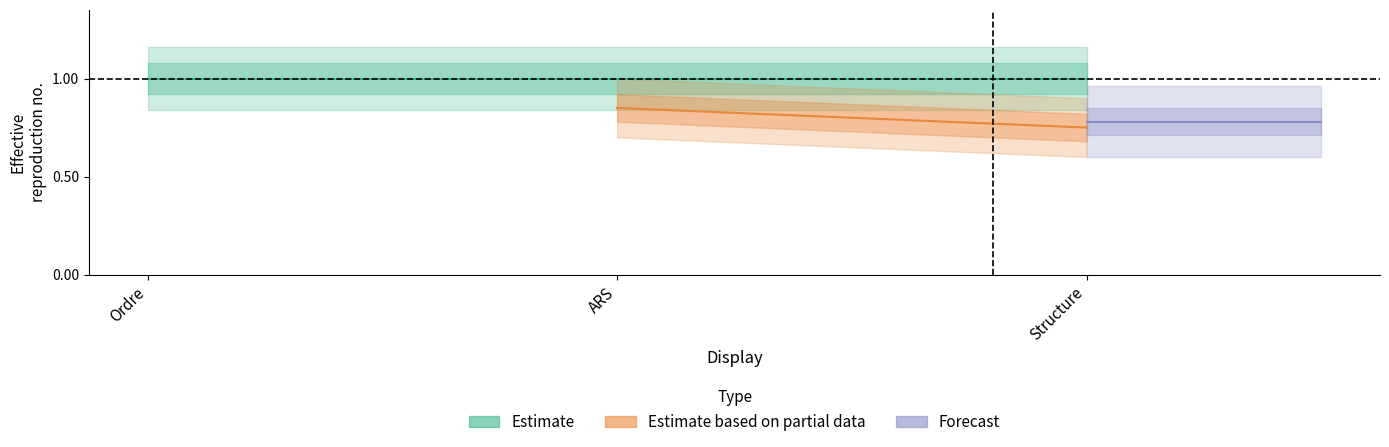

Which has a higher value, ARS or Structure?

ARS